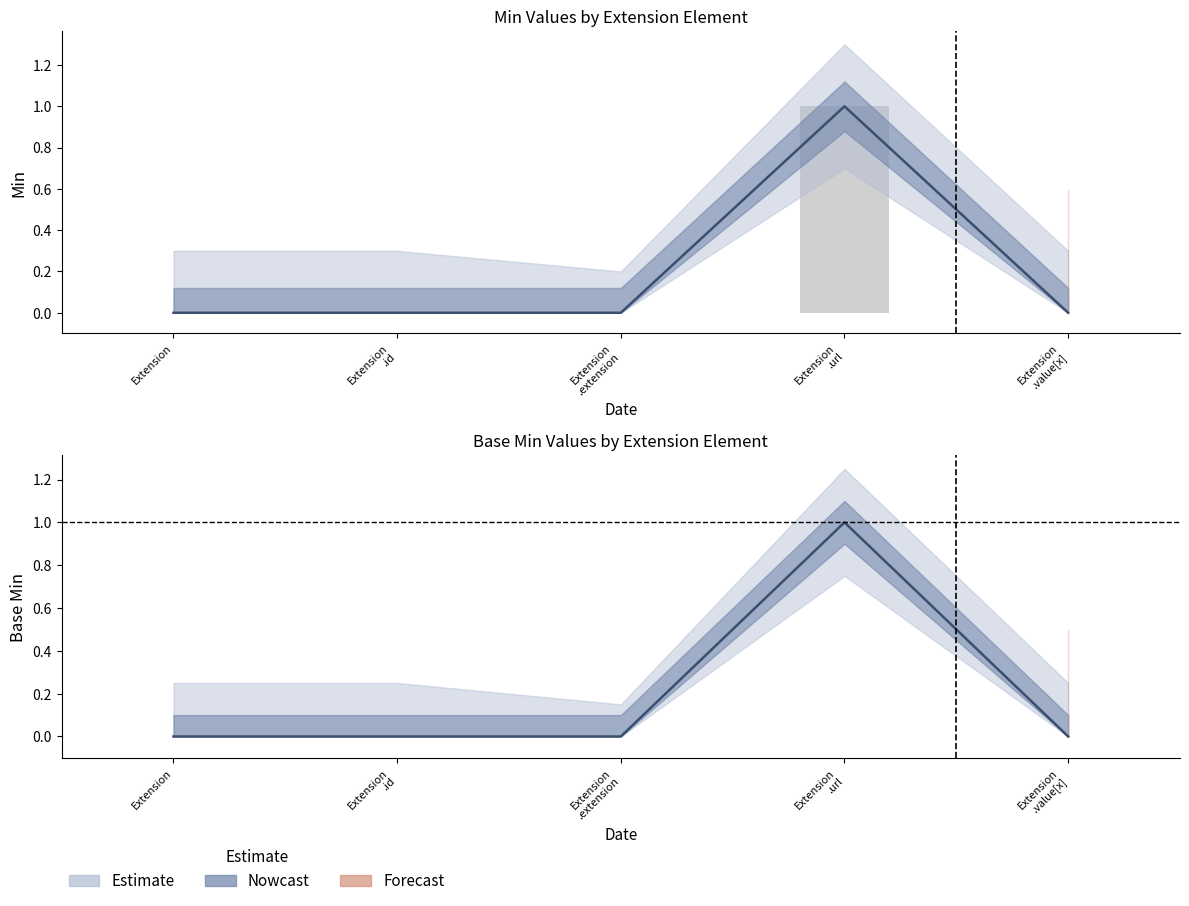

What is the label of the 3rd bar from the right?

Extension .extension